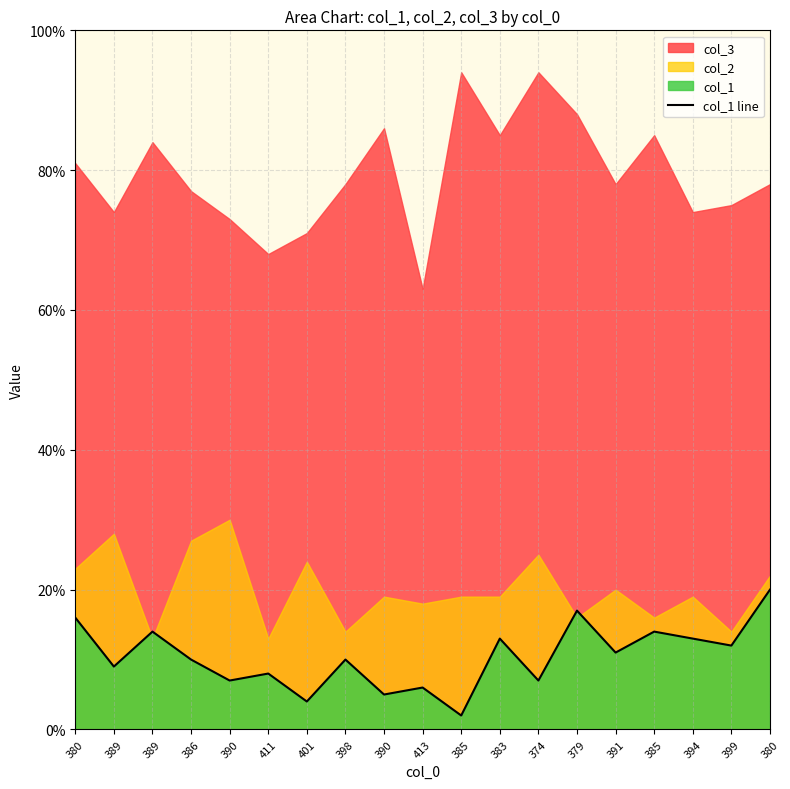

What is the sum of all values?

198